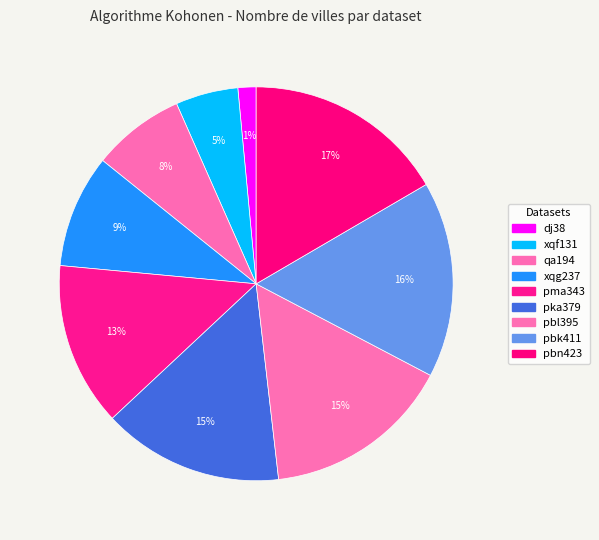

How many segments does this pie chart have?

9